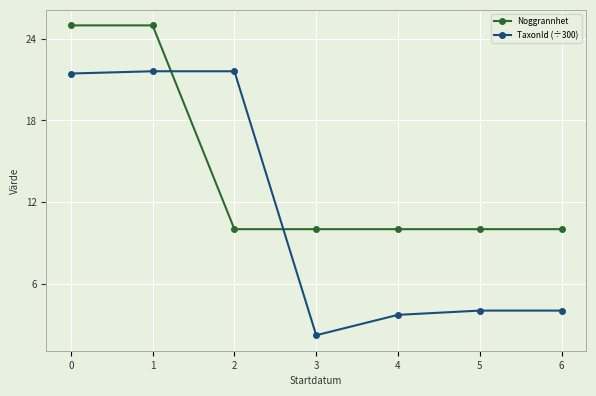

Reading left to right, list all the values displayed in this chart.

Noggrannhet: 25.0	25.0	10.0	10.0	10.0	10.0	10.0
TaxonId (÷300): 21.5	21.6	21.6	2.2	3.7	4.0	4.0